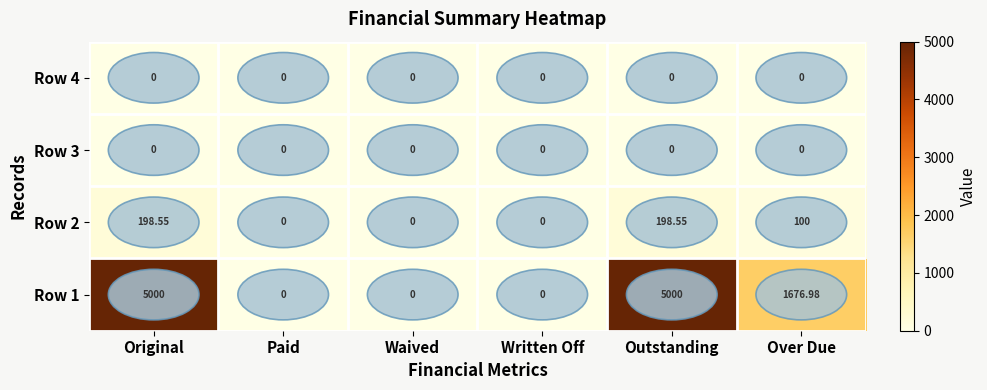

At which label is Row 2 closest to 99?

Over Due